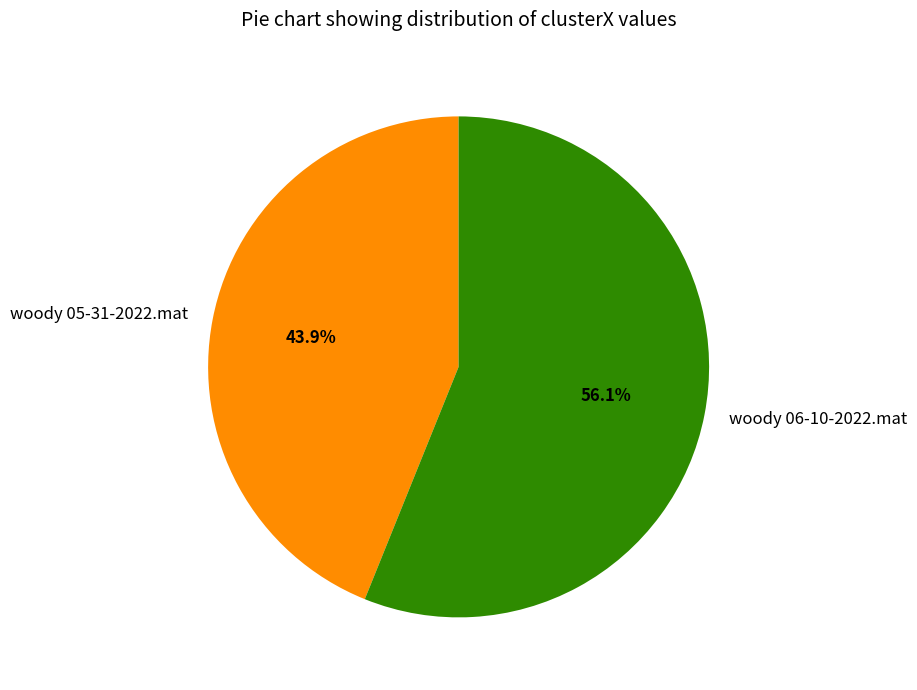

Is it true that woody 05-31-2022.mat is 44% of the pie?

True